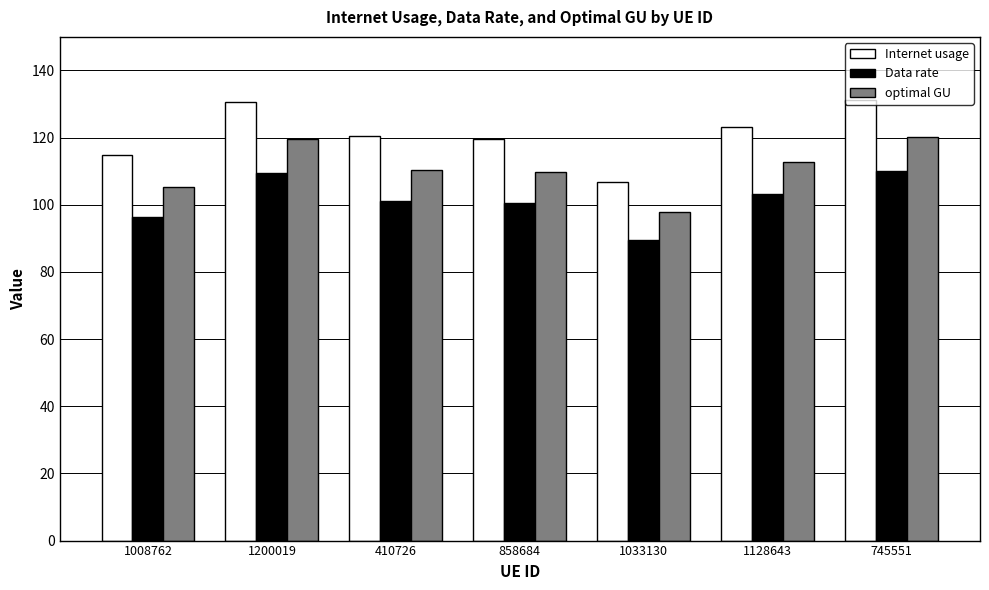

Rank the series at 858684 from lowest to highest value.

Data rate, optimal GU, Internet usage